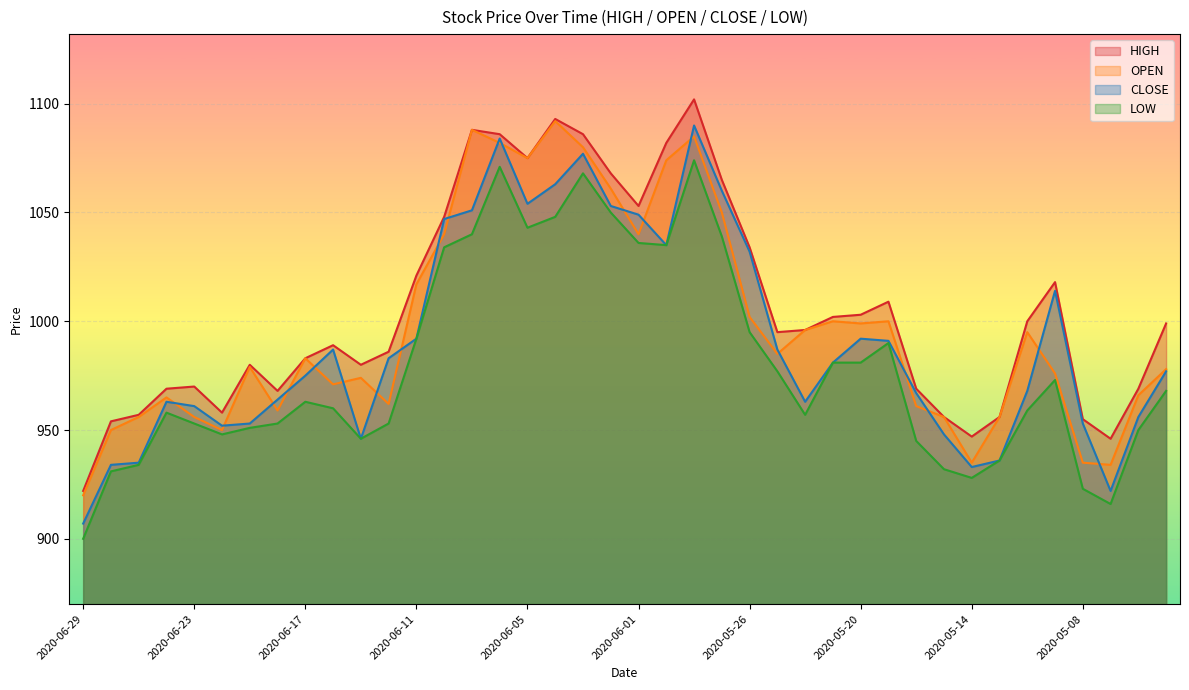

What is the difference between the highest and lowest values at 2020-05-14?

19